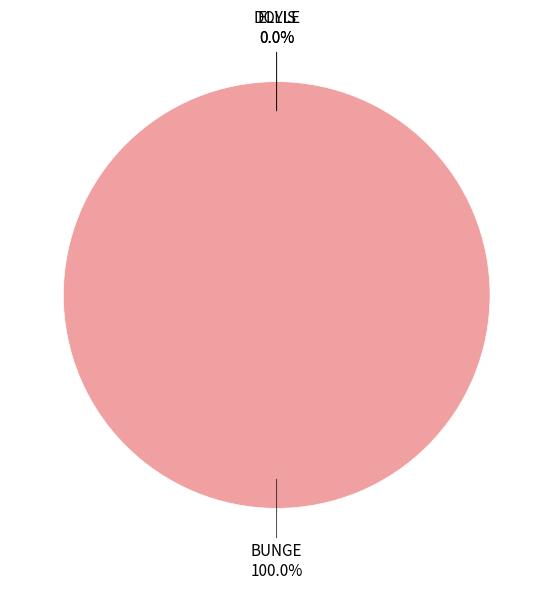

Which category has the smallest portion of the pie?

ELLIS